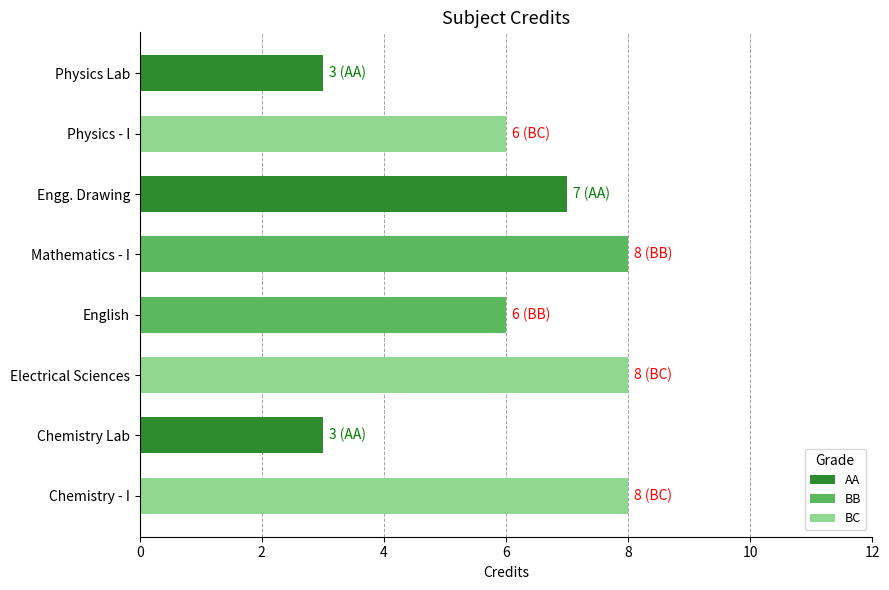

Read the value at Physics Lab.

3